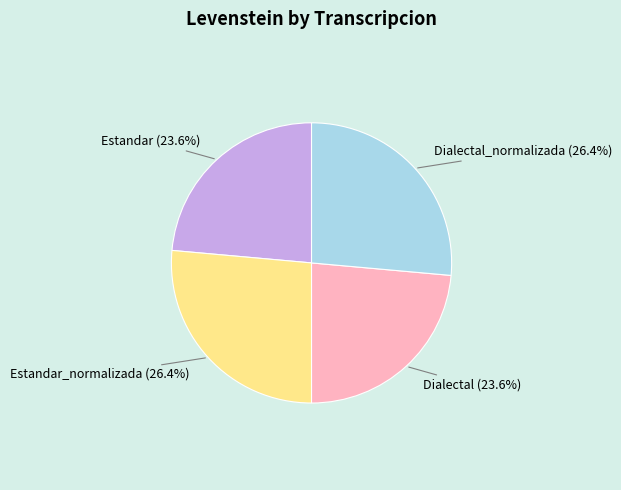

Does any single category account for the majority?

No